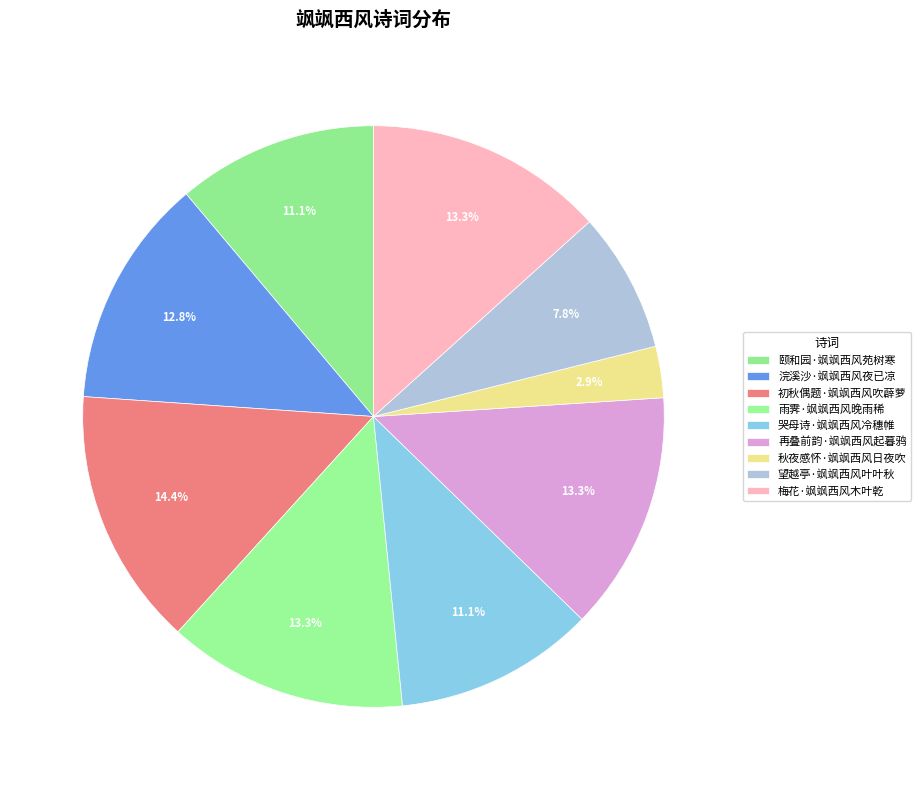

To the nearest percent, what percentage of the pie is 哭母诗·飒飒西风冷穗帷?

11%